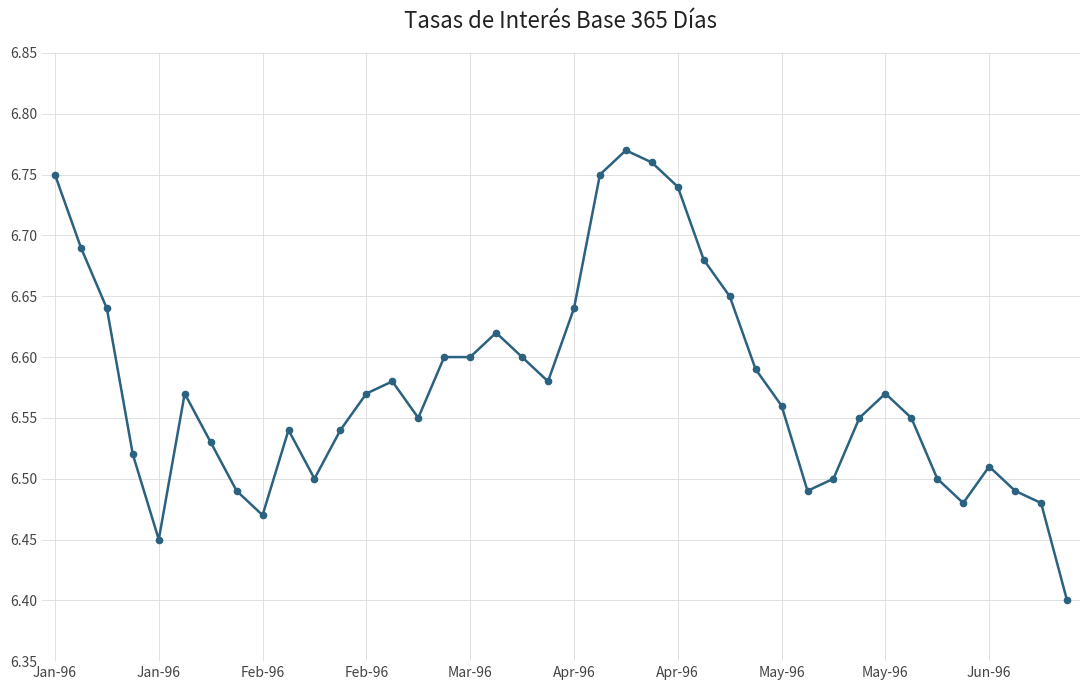

What is the difference between the second highest and minimum values?

0.4